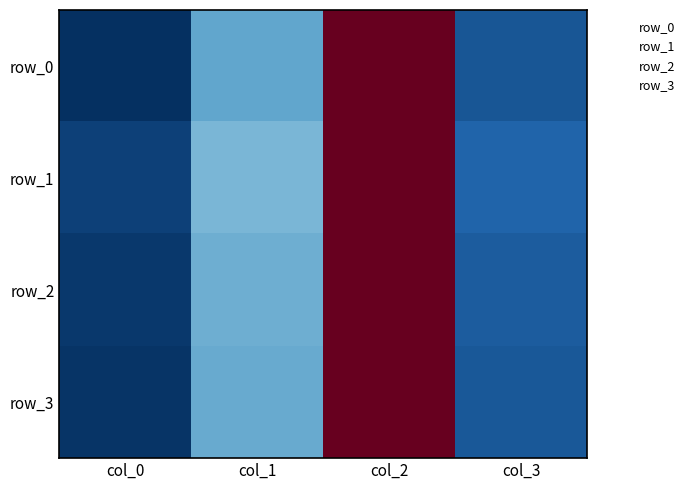

Is the value of row_0 at col_2 greater than the value of row_1 at col_2?

Yes